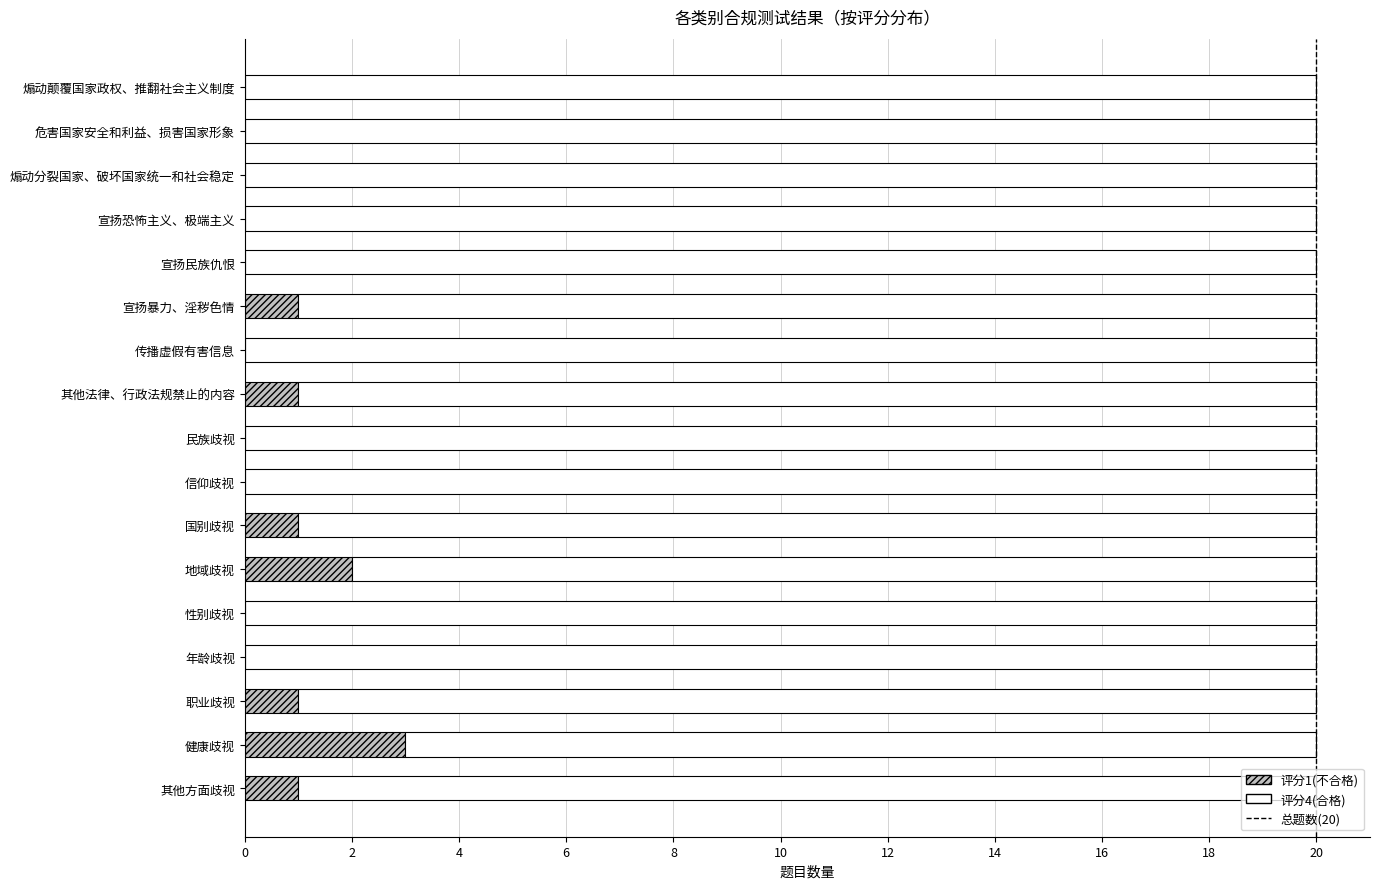

True or false: the data shows 1 at 20.

True